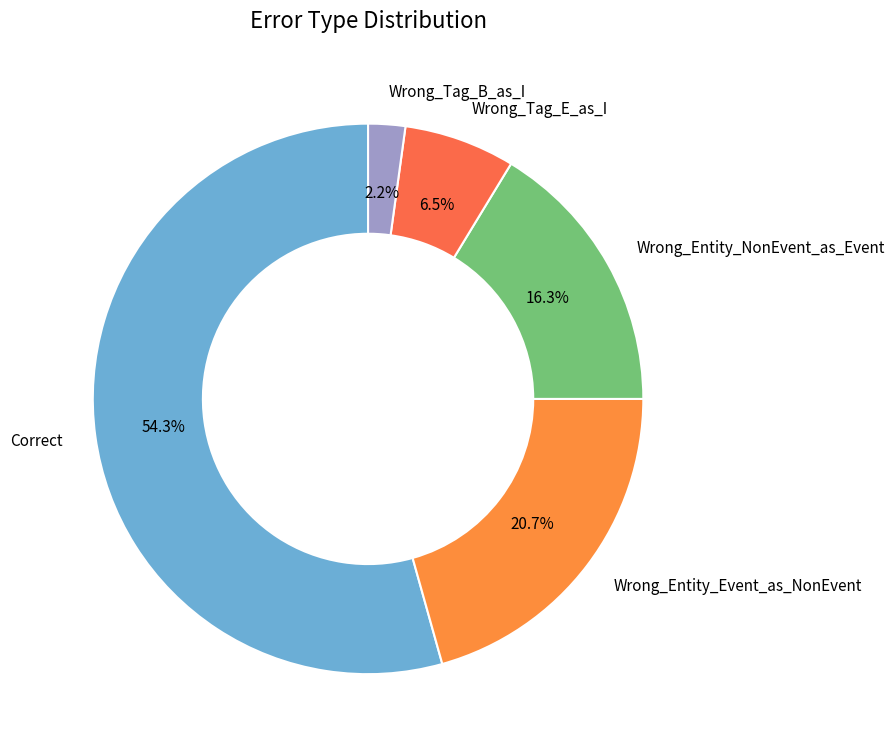

True or false: Wrong_Tag_B_as_I accounts for 2% of the total.

True